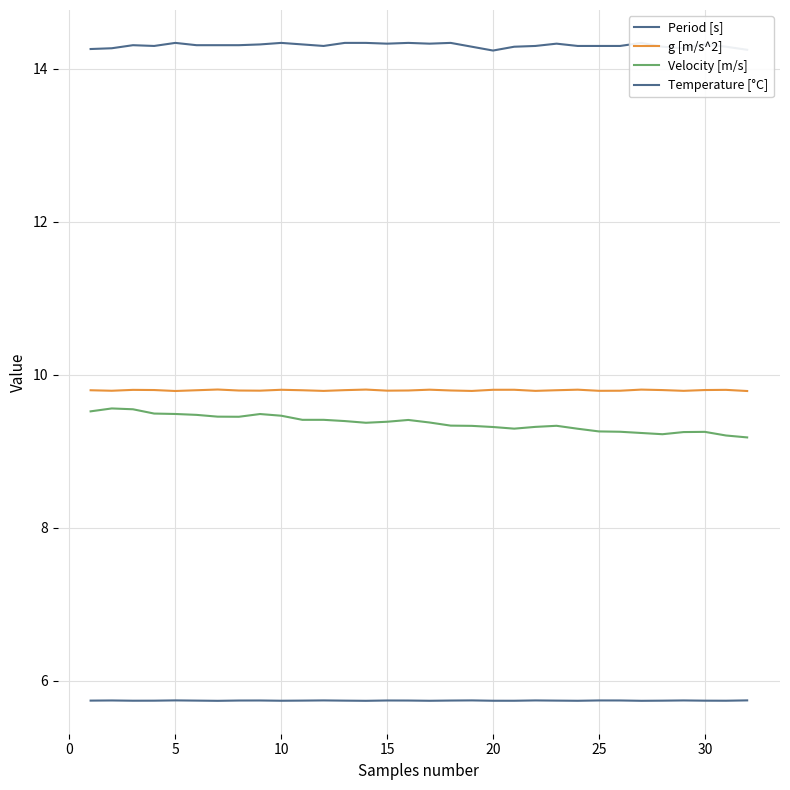

What is the lowest value of the g [m/s^2] series?

9.8